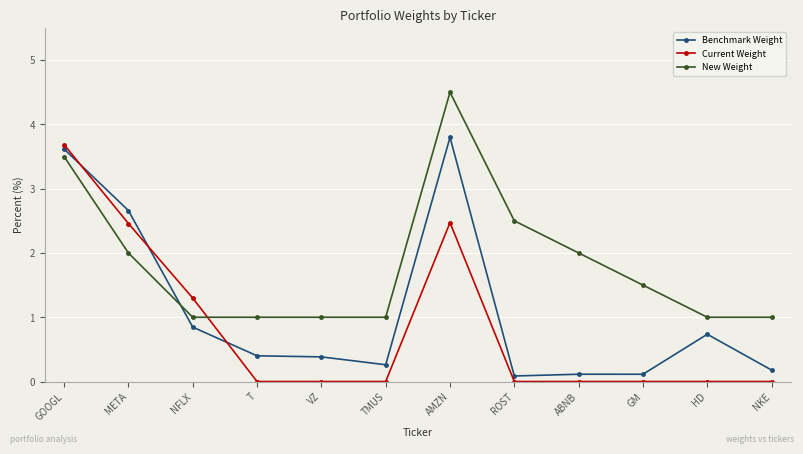

Which category has the highest value in the Benchmark Weight series?

AMZN